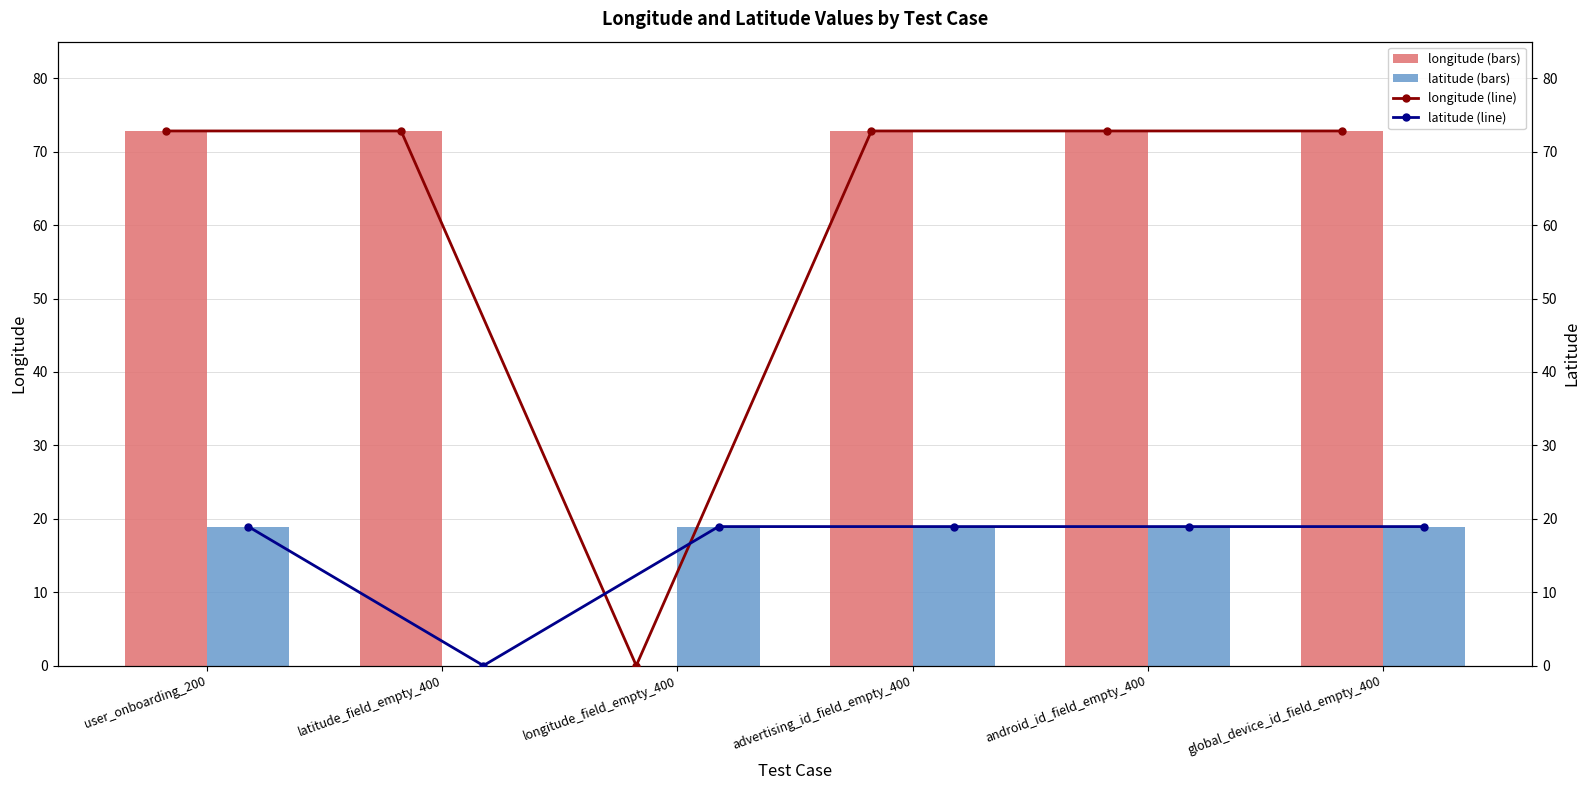

Reading left to right, what are all the values shown in this chart?

longitude: 72.8	72.8	0.0	72.8	72.8	72.8
latitude: 18.9	0.0	18.9	18.9	18.9	18.9
longitude (line): 72.8	72.8	0.0	72.8	72.8	72.8
latitude (line): 18.9	0.0	18.9	18.9	18.9	18.9